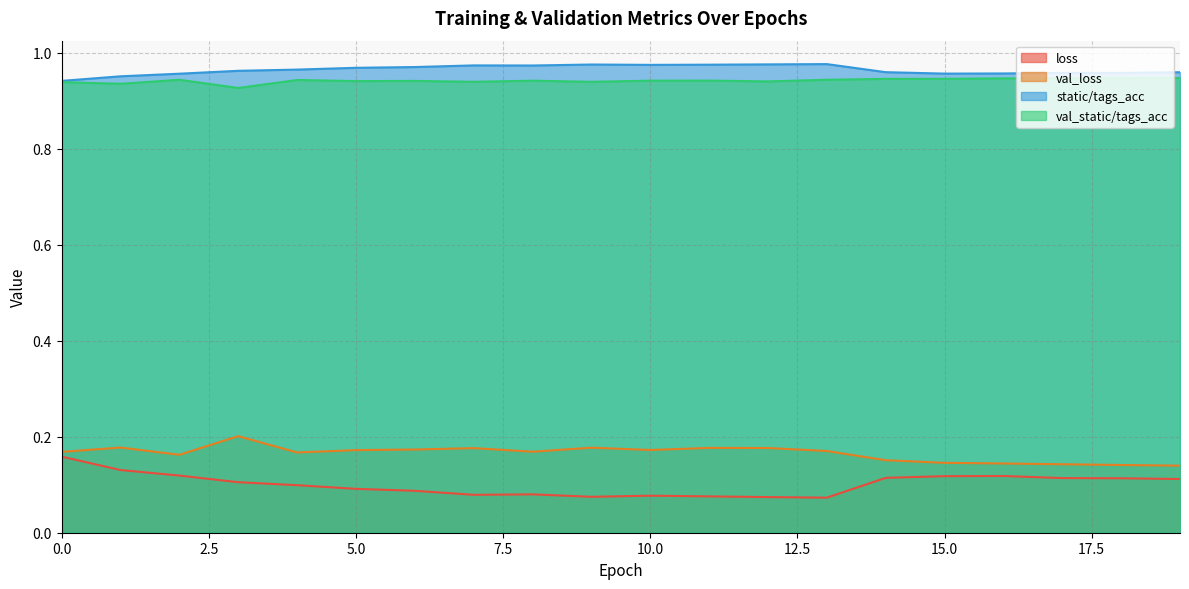

True or false: static/tags_acc has a value of 1.4 at 2.

False